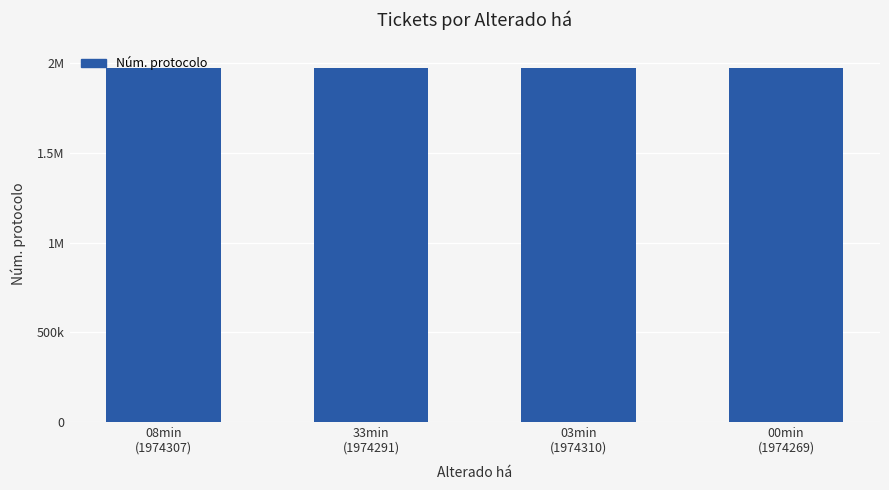

What value does the data have at 03min
(1974310)?

1974310